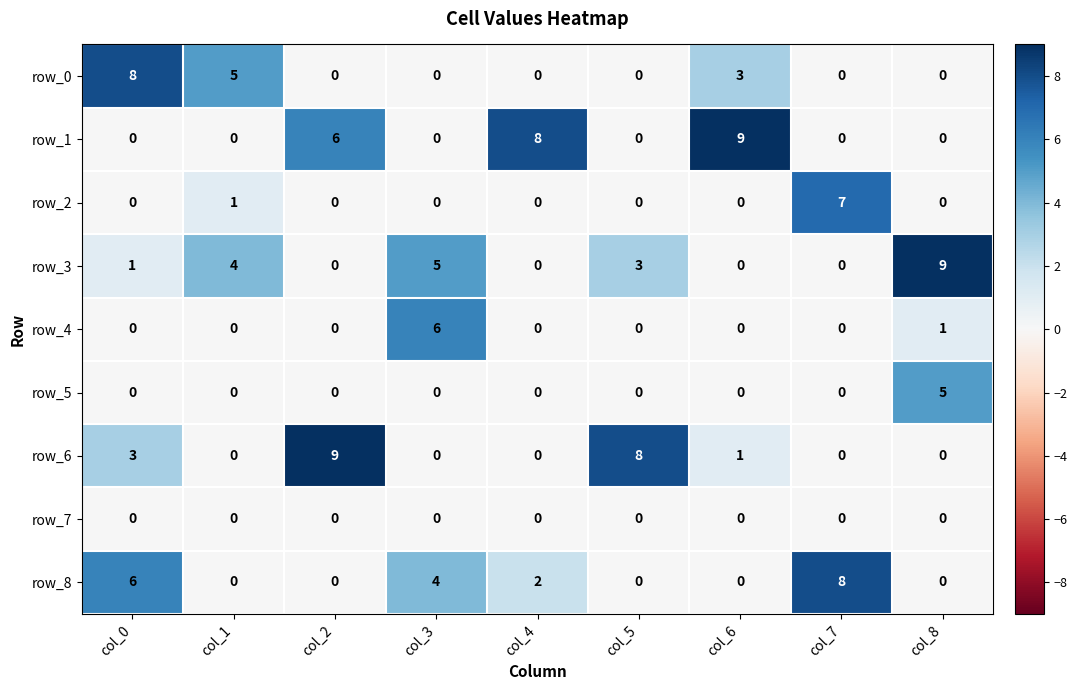

Reading left to right, extract all data points from this chart.

row_0: 8	5	0	0	0	0	3	0	0
row_1: 0	0	6	0	8	0	9	0	0
row_2: 0	1	0	0	0	0	0	7	0
row_3: 1	4	0	5	0	3	0	0	9
row_4: 0	0	0	6	0	0	0	0	1
row_5: 0	0	0	0	0	0	0	0	5
row_6: 3	0	9	0	0	8	1	0	0
row_7: 0	0	0	0	0	0	0	0	0
row_8: 6	0	0	4	2	0	0	8	0